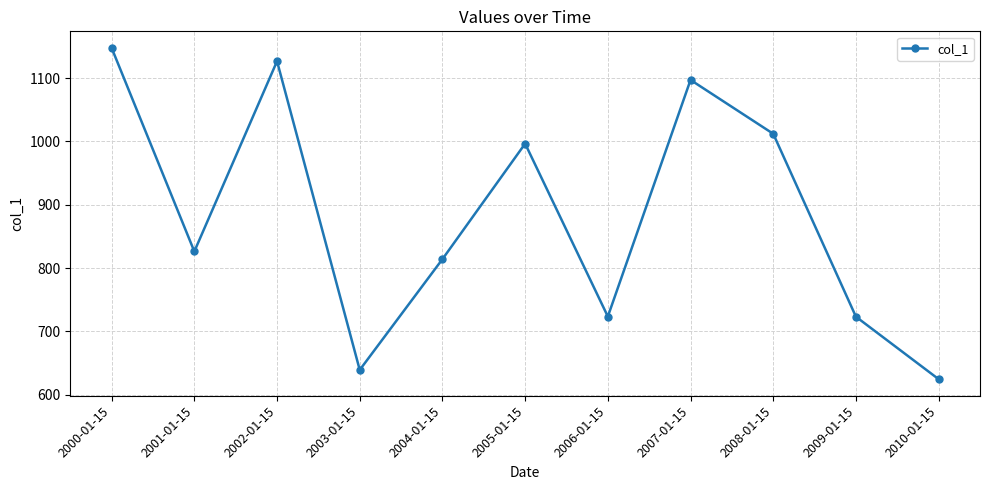

What is the sum of the values at 2006-01-15 and 2007-01-15?

1820.6